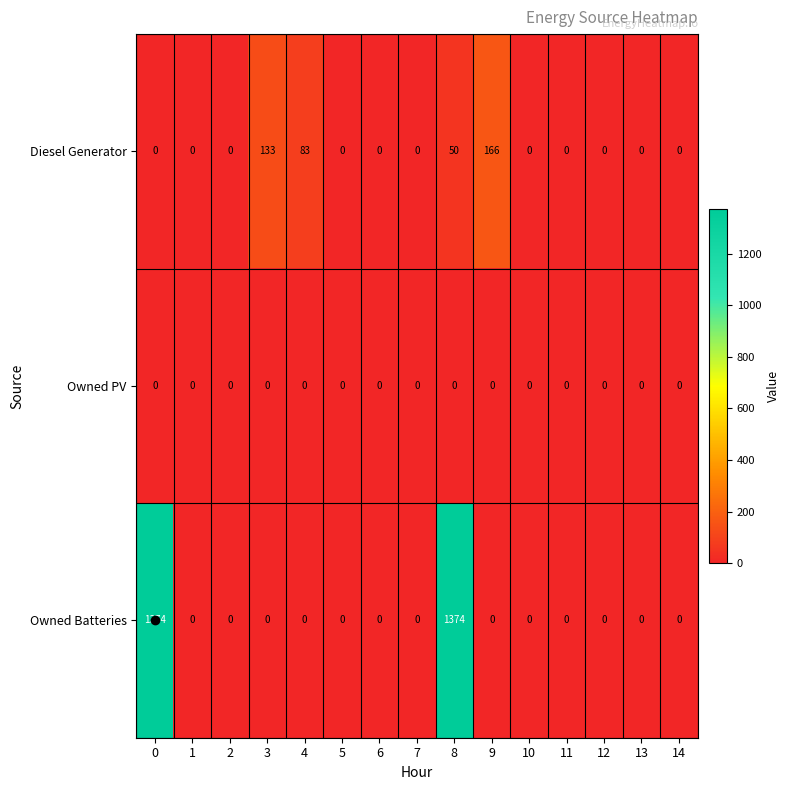

At how many categories does at least one series exceed 77?

5